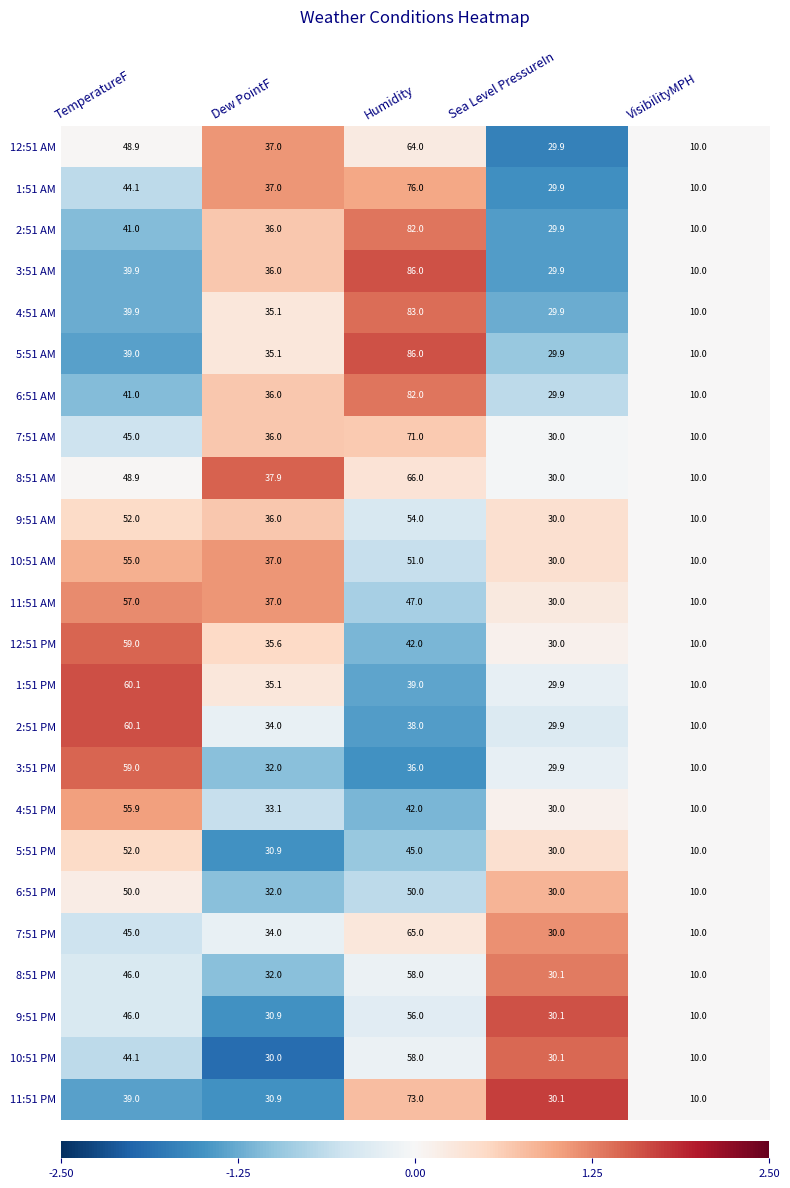

What is the approximate value of 5:51 AM at TemperatureF?

39.0